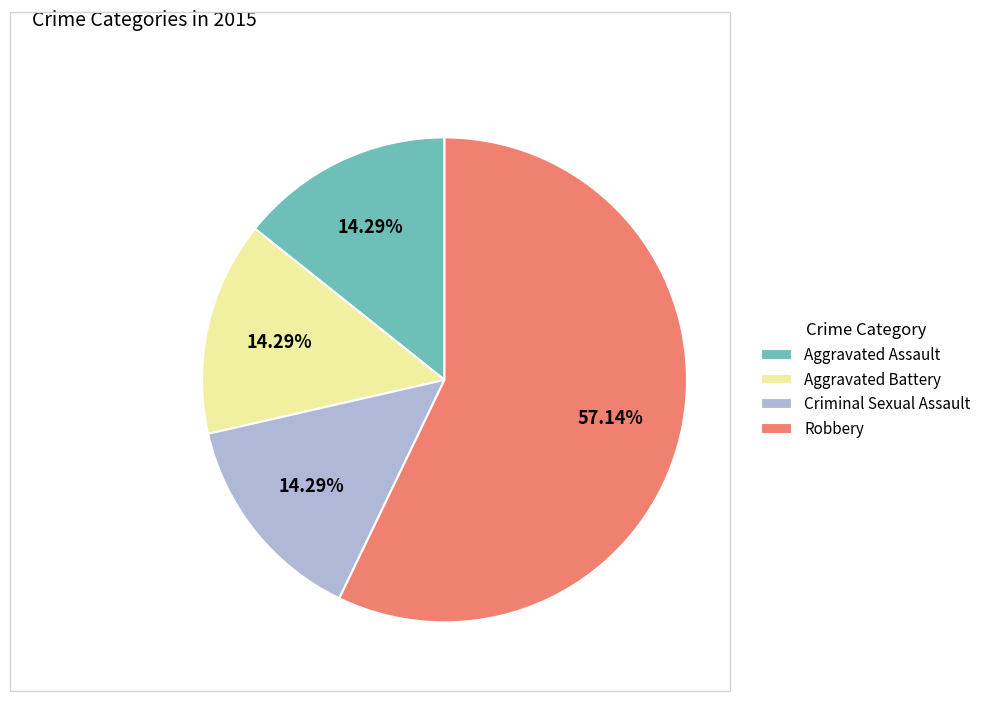

Which slice is the largest?

Robbery